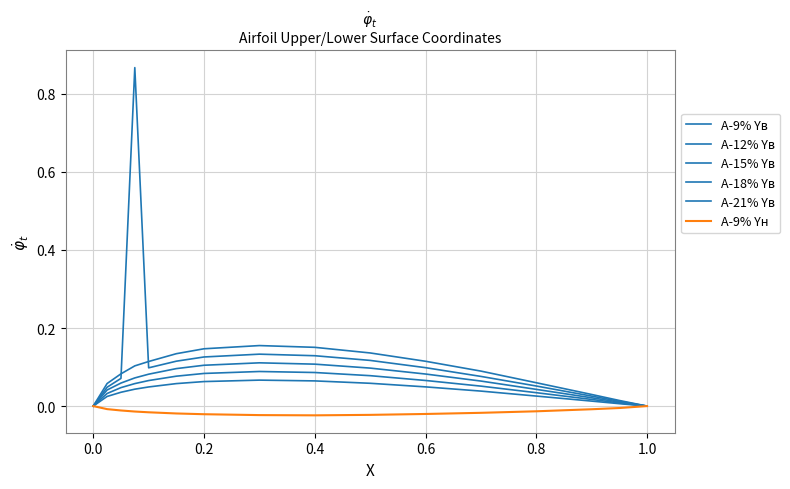

Reading right to left, what are all the values shown in this chart?

A-9% Yв: 0.0	0.0	0.0	0.0	0.0	0.0	0.1	0.1	0.1	0.1	0.1	0.0	0.0	0.0	0.0	0.0
A-12% Yв: 0.0	0.0	0.0	0.0	0.1	0.1	0.1	0.1	0.1	0.1	0.1	0.1	0.1	0.0	0.0	0.0
A-15% Yв: 0.0	0.0	0.0	0.0	0.1	0.1	0.1	0.1	0.1	0.1	0.1	0.1	0.1	0.1	0.0	0.0
A-18% Yв: 0.0	0.0	0.0	0.1	0.1	0.1	0.1	0.1	0.1	0.1	0.1	0.1	0.9	0.1	0.0	0.0
A-21% Yв: 0.0	0.0	0.0	0.1	0.1	0.1	0.1	0.2	0.2	0.1	0.1	0.1	0.1	0.1	0.1	0.0
A-9% Yн: 0.0	-0.0	-0.0	-0.0	-0.0	-0.0	-0.0	-0.0	-0.0	-0.0	-0.0	-0.0	-0.0	-0.0	-0.0	0.0